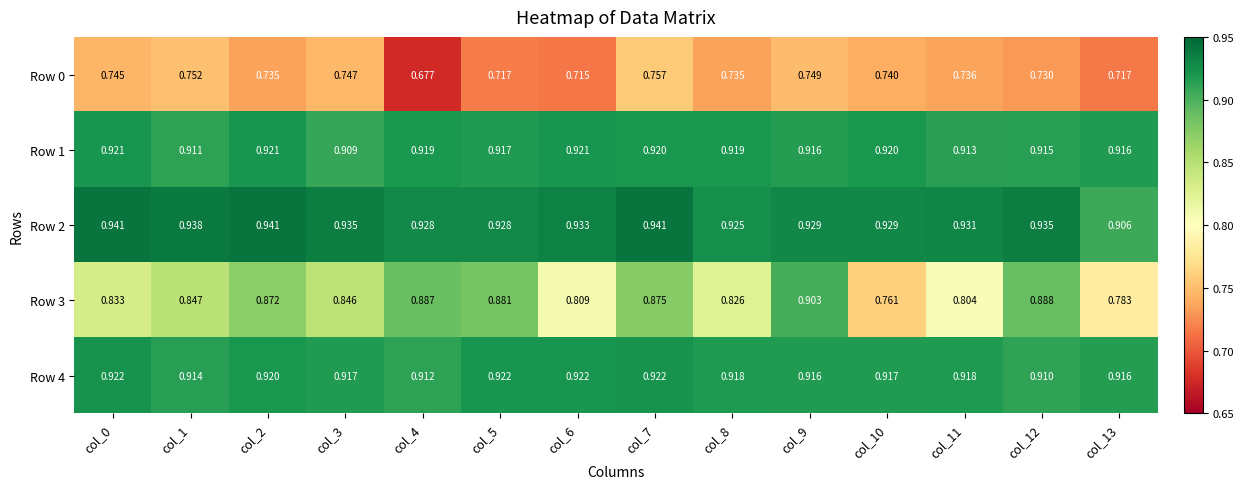

Which series has the largest range (max minus min)?

Row 3